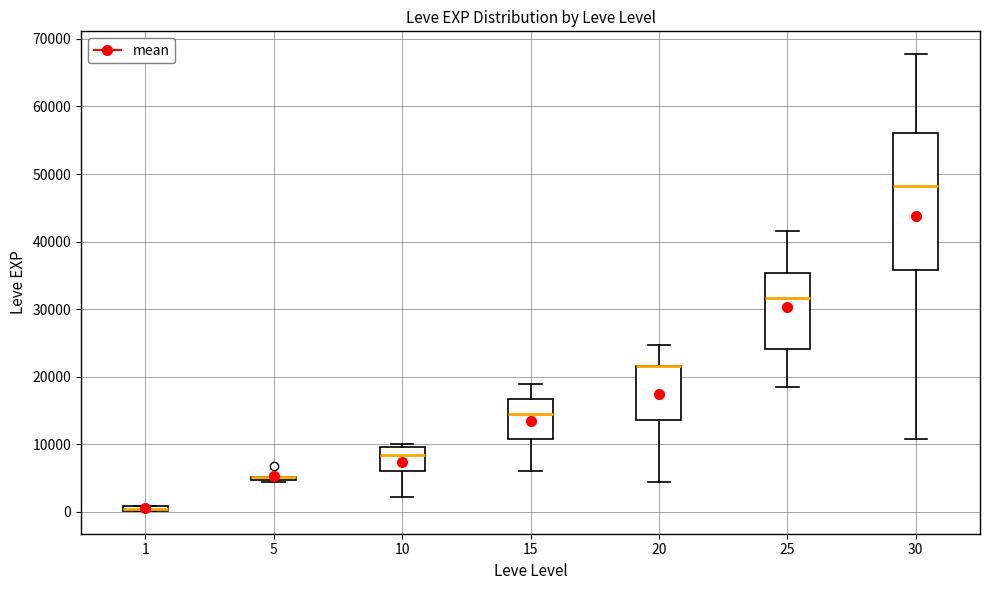

Where does the lower whisker of the box at x = 25 end on the y-axis? The values are not printed on the chart, so give them approximately, as read against the axis.

18000